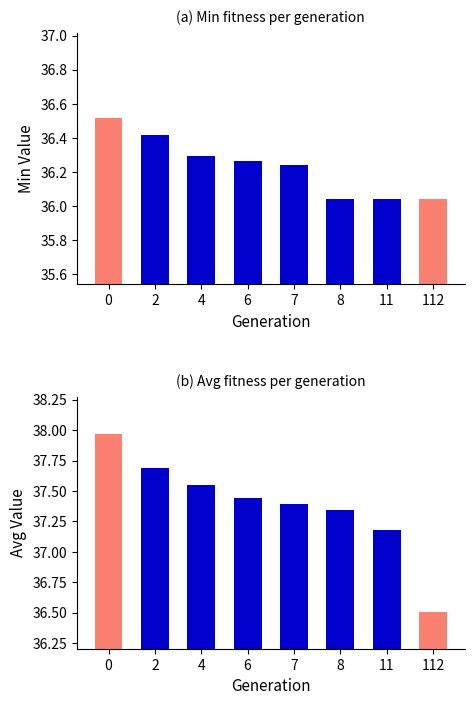

What is the value of the avg bar at the 5th from the left?

37.4